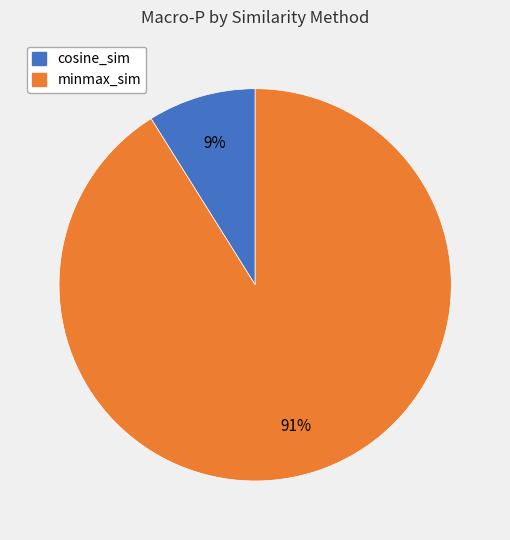

To the nearest percent, what is the difference between the largest and smallest slice percentages?

82%